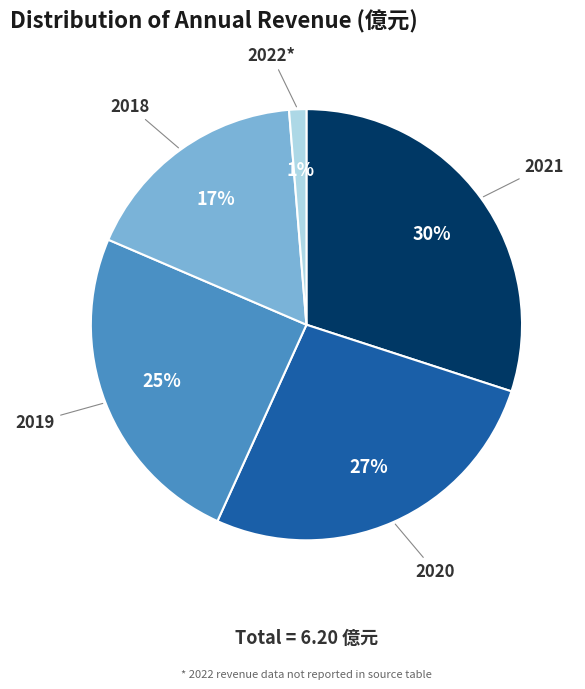

Which has a higher value, 2018 or 2021?

2021